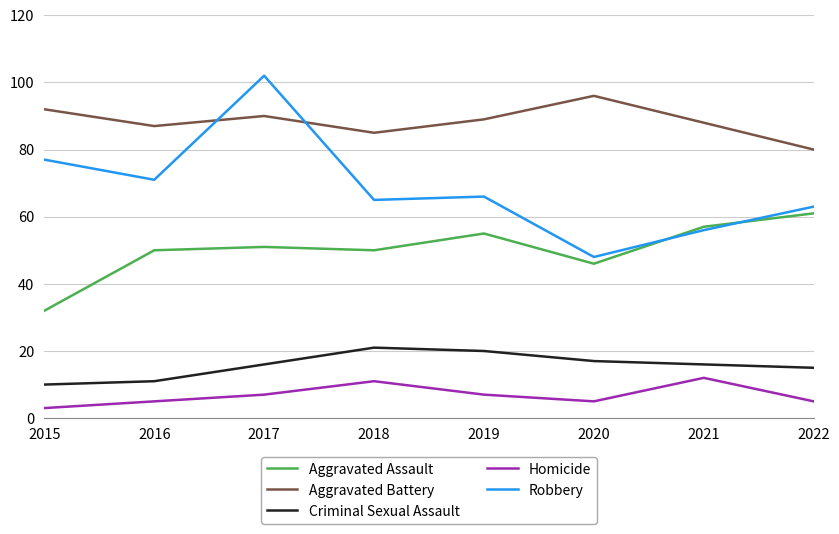

Reading left to right, what are all the values shown in this chart?

Aggravated Assault: 2015=32	2016=50	2017=51	2018=50	2019=55	2020=46	2021=57	2022=61
Aggravated Battery: 2015=92	2016=87	2017=90	2018=85	2019=89	2020=96	2021=88	2022=80
Criminal Sexual Assault: 2015=10	2016=11	2017=16	2018=21	2019=20	2020=17	2021=16	2022=15
Homicide: 2015=3	2016=5	2017=7	2018=11	2019=7	2020=5	2021=12	2022=5
Robbery: 2015=77	2016=71	2017=102	2018=65	2019=66	2020=48	2021=56	2022=63